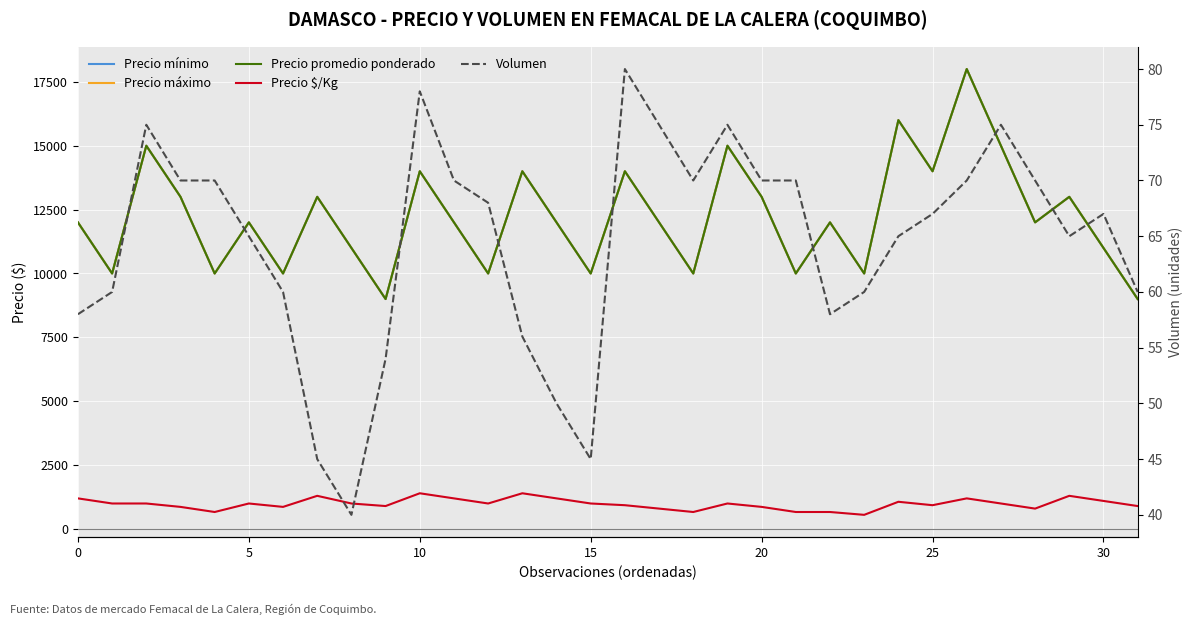

The value of Precio mínimo at 26 is 18000. True or false?

True